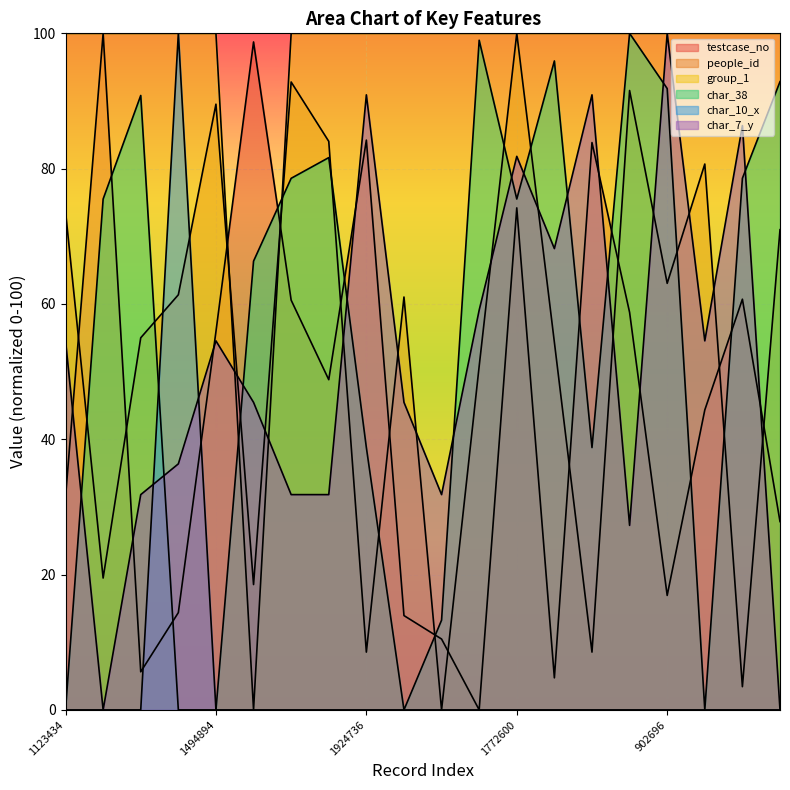

At which category is the sum across all series the highest?

1772600